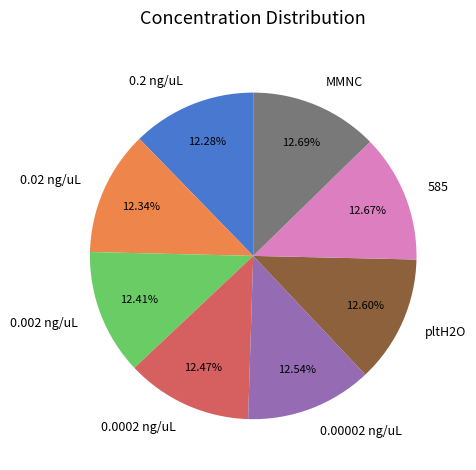

Does 0.2 ng/uL account for over 50% of the chart?

No